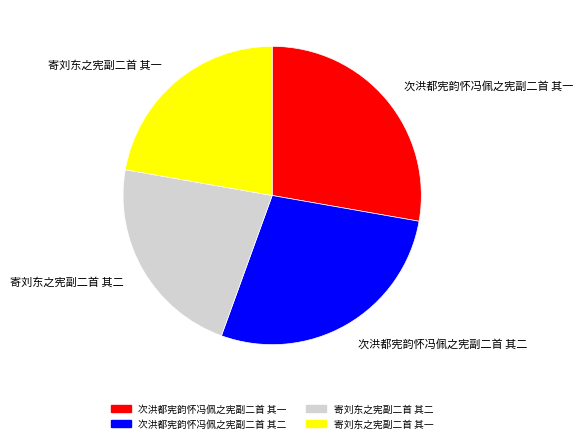

Approximately how many times larger is the value at 寄刘东之宪副二首 其二 compared to 次洪都宪韵怀冯佩之宪副二首 其一?

0.8